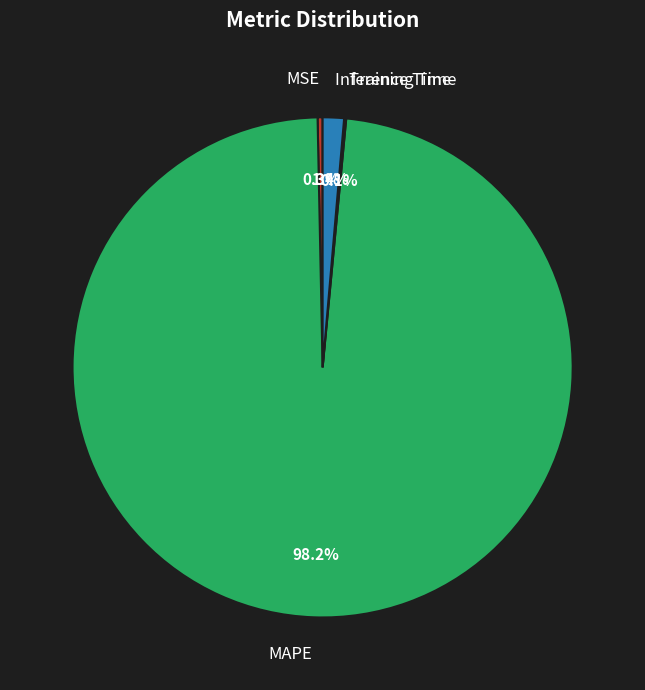

Does MAPE represent more than half of the total?

Yes